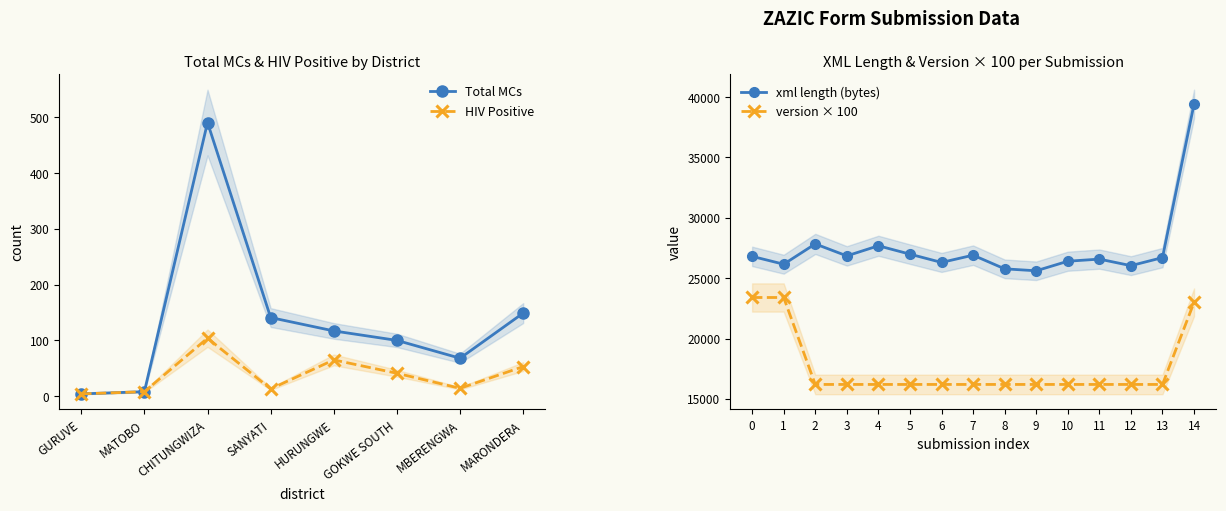

Is the value of Total MCs at HURUNGWE greater than the value of HIV Positive at HURUNGWE?

Yes